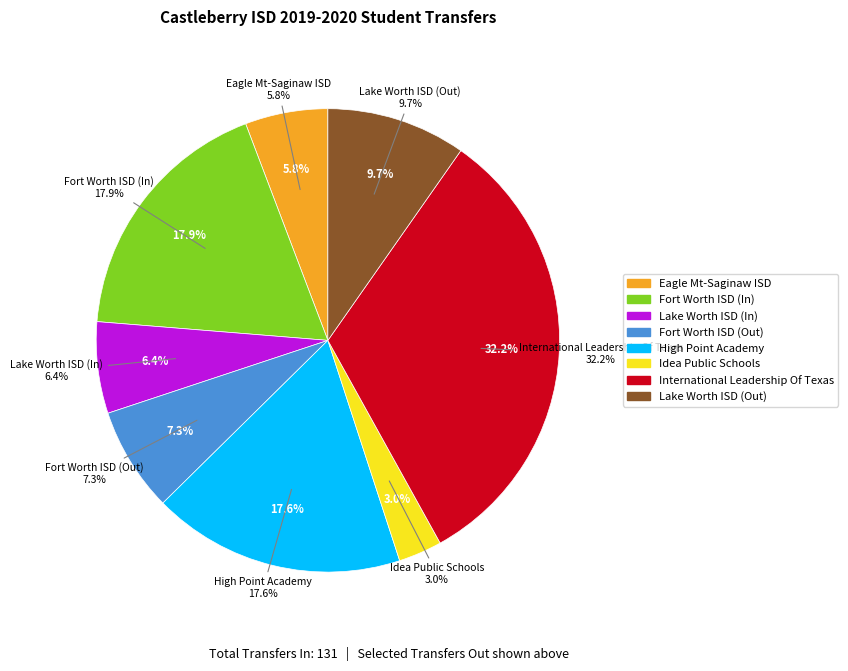

What percentage is the International Leadership Of Texas slice, to the nearest percent?

32%